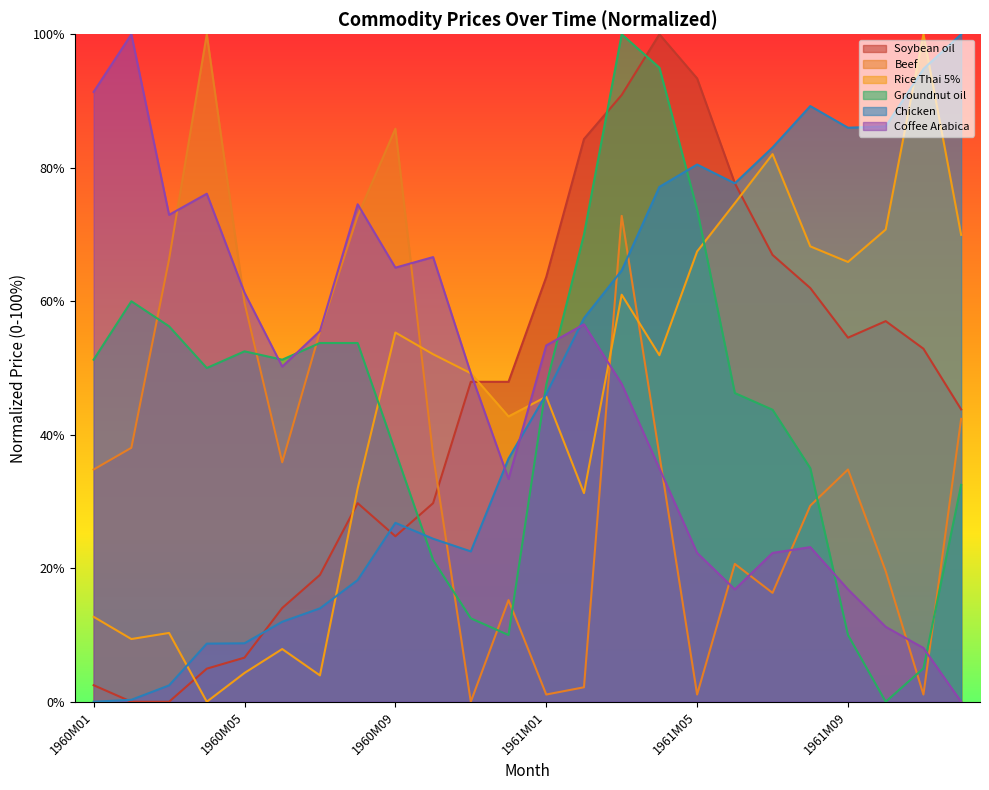

True or false: Coffee Arabica has more than 2 interior local peaks.

True